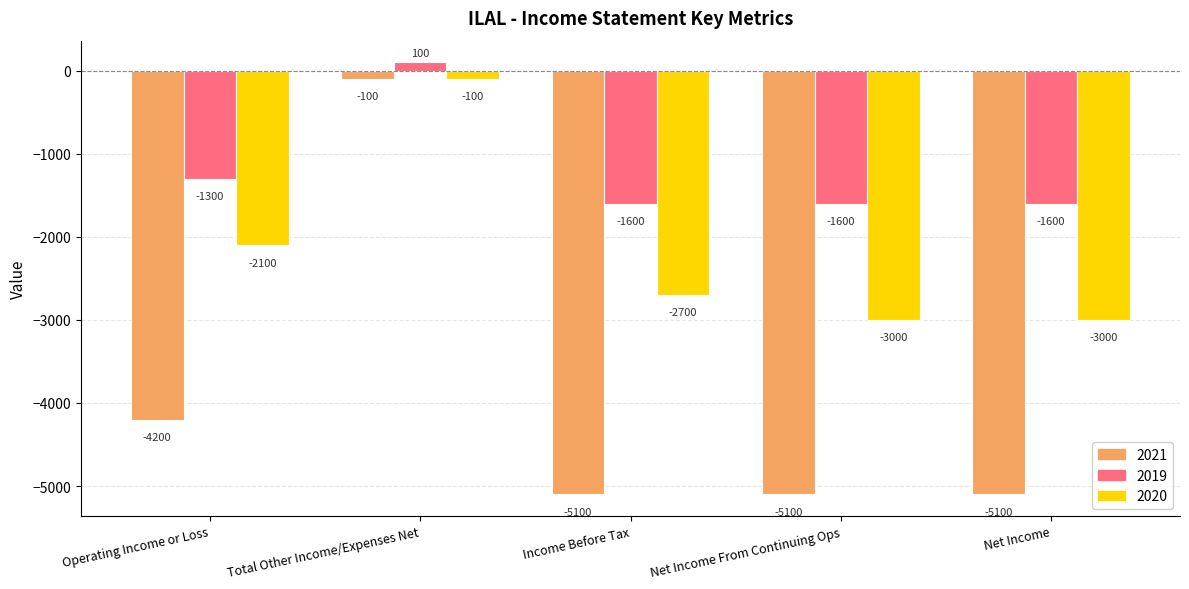

What are all the series names shown in the legend?

2021, 2019, 2020